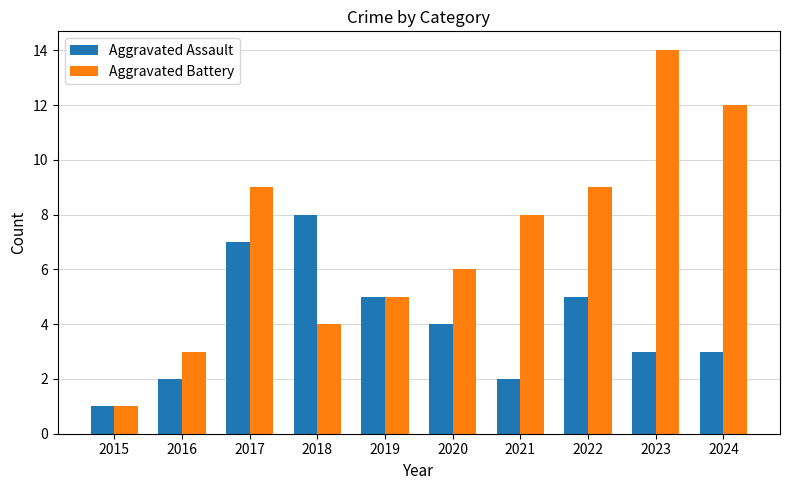

Where does the Aggravated Battery series first go above 8?

2017